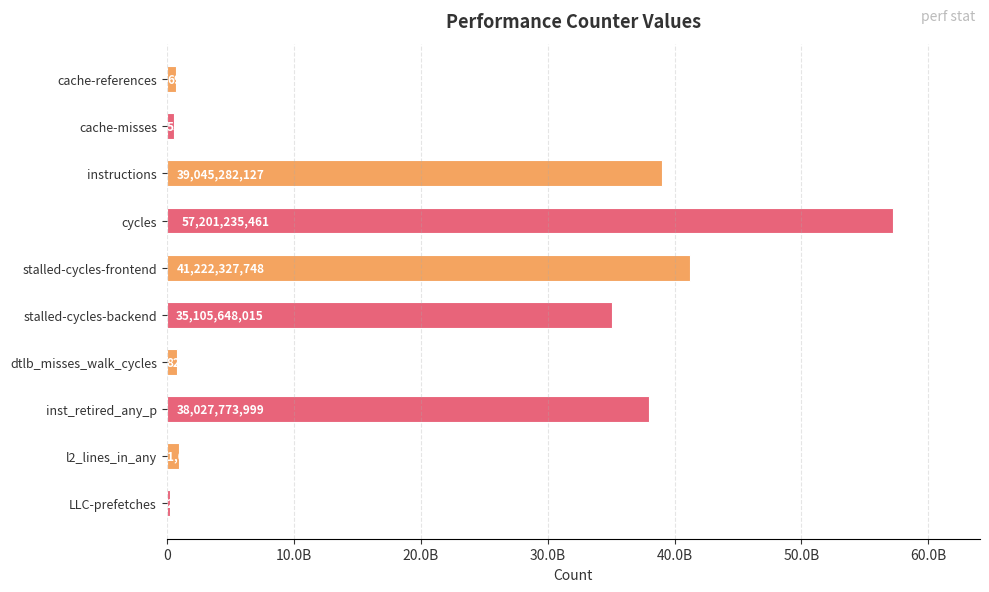

Are the bars horizontal?

Yes